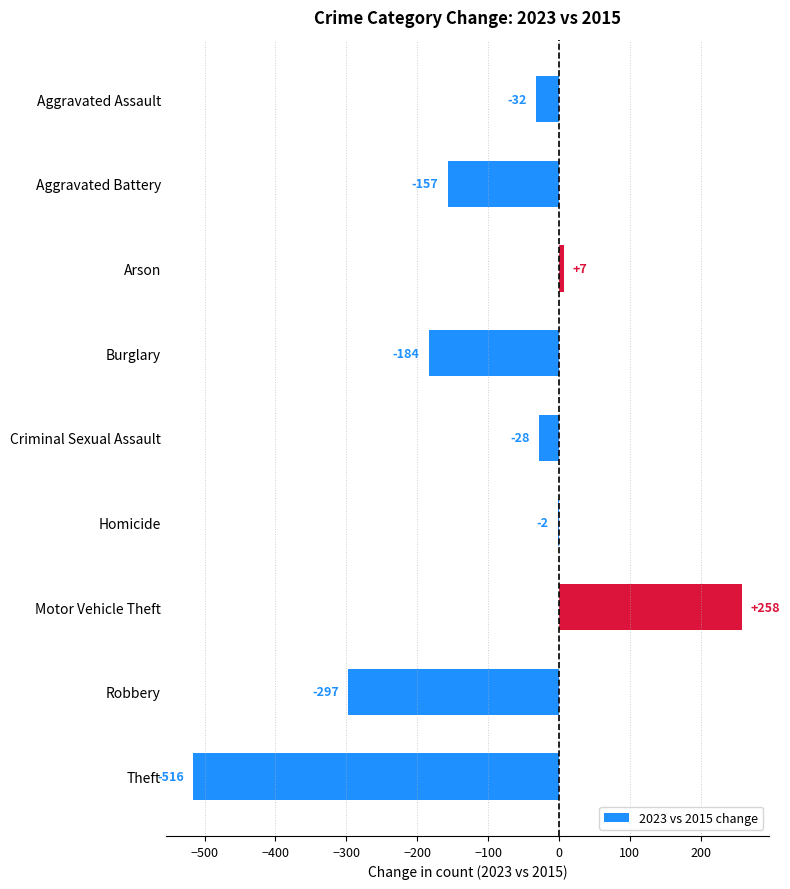

What is the sum of the values at Theft and Homicide?

-518